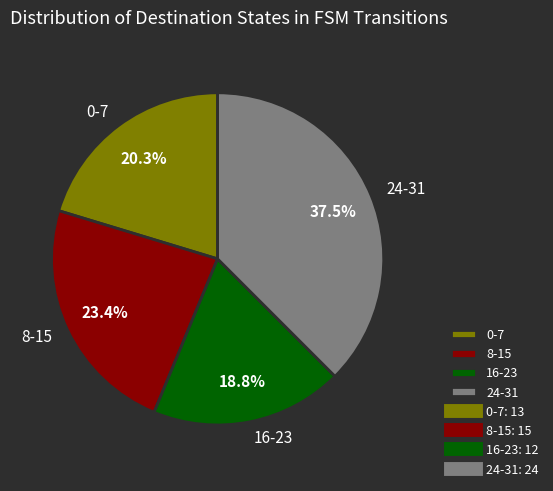

What is the smallest slice in the pie chart?

16-23